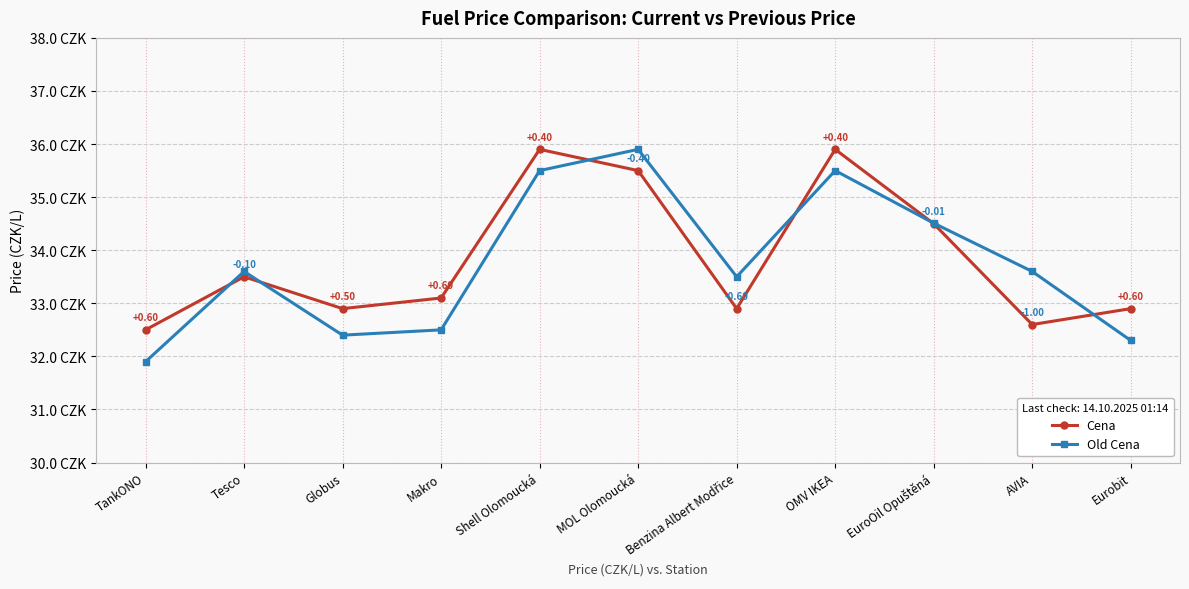

Where does the Old Cena series first go above 33?

Tesco